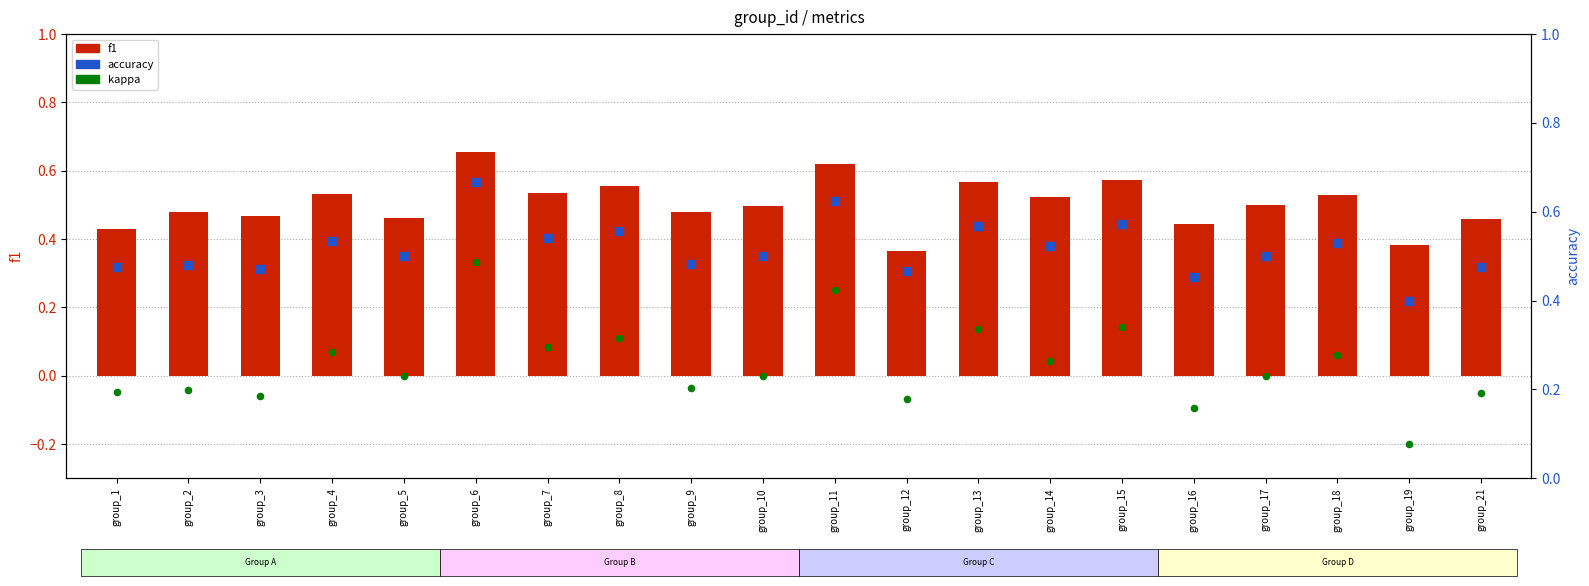

What are all the series names shown in the legend?

f1, kappa, accuracy